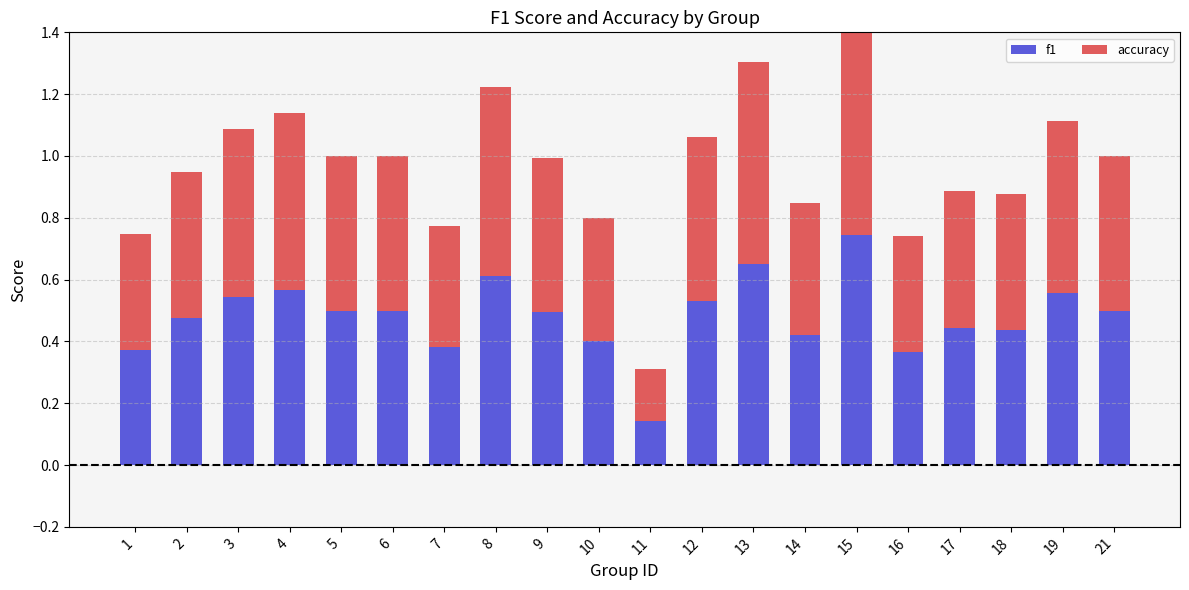

The f1 series shows 0.1 at 5. True or false?

False